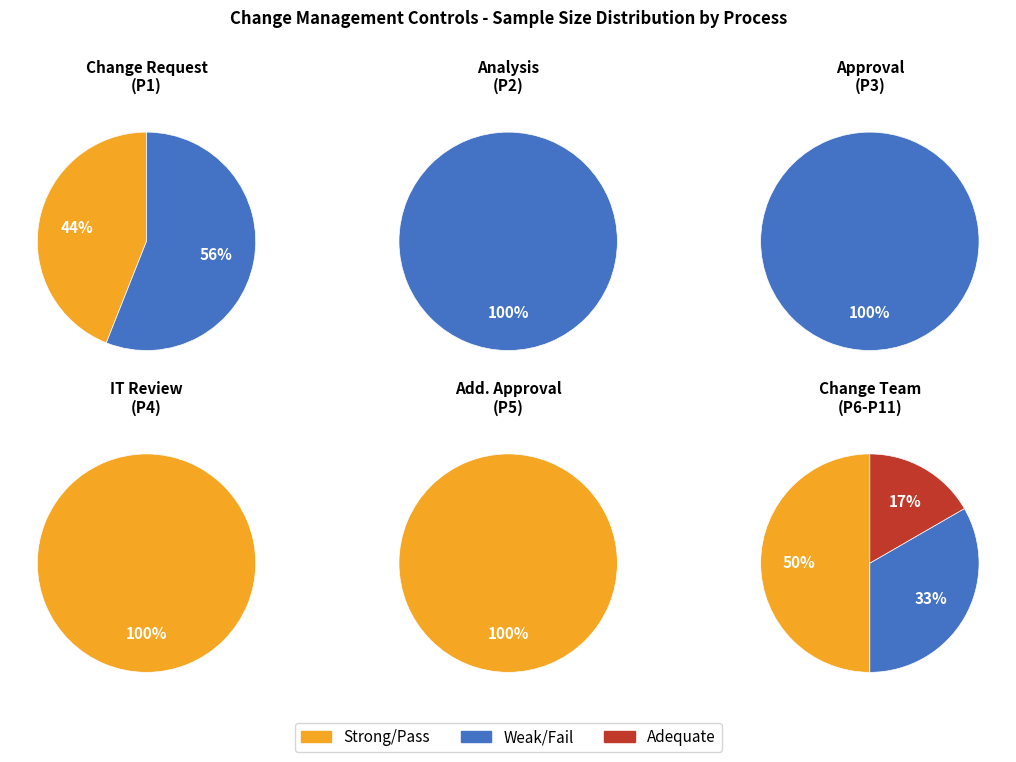

Between IT-CHG-C2 and IT-CHG-C3, which series saw the biggest shift?

Pass